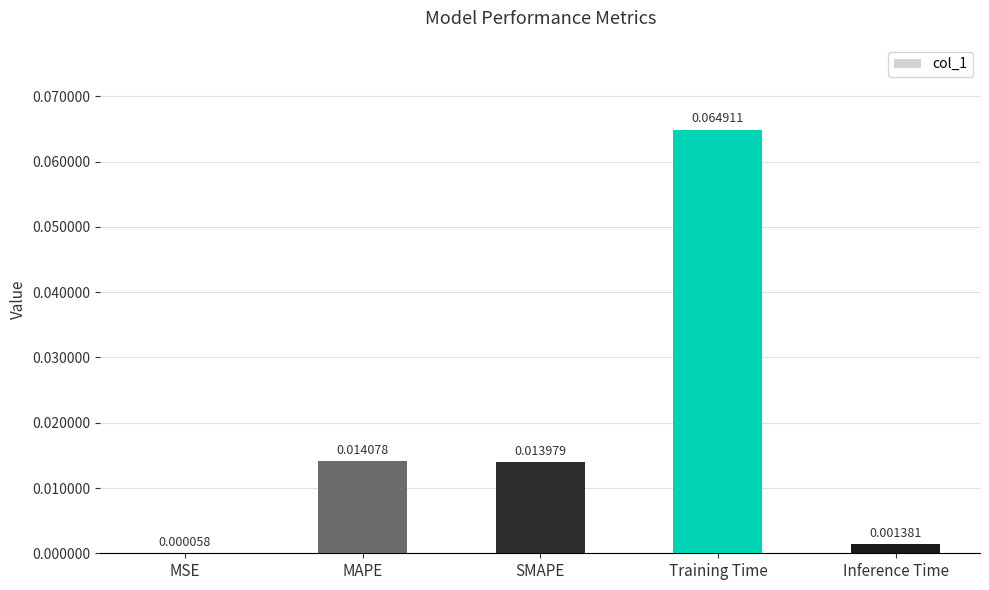

What is the change in value from MSE to Training Time?

+0.1